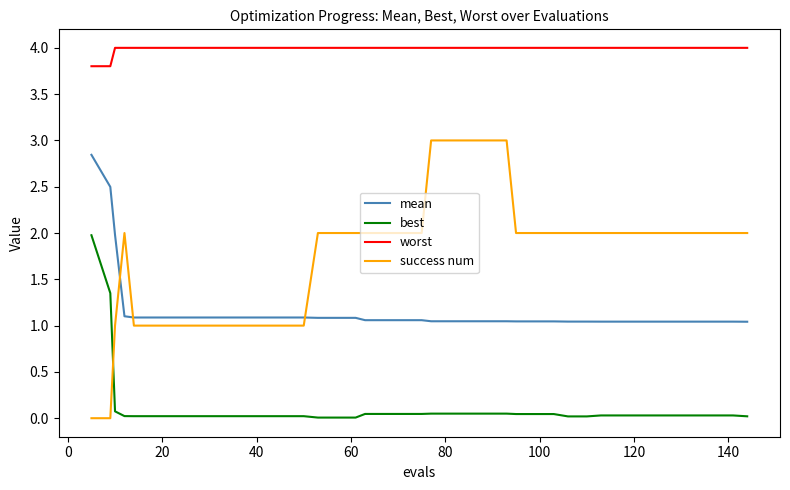

Which series has the widest spread of values?

success num